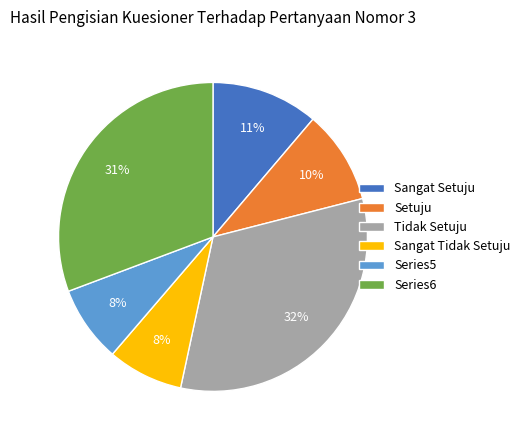

To the nearest percent, what portion does Series5 represent?

8%